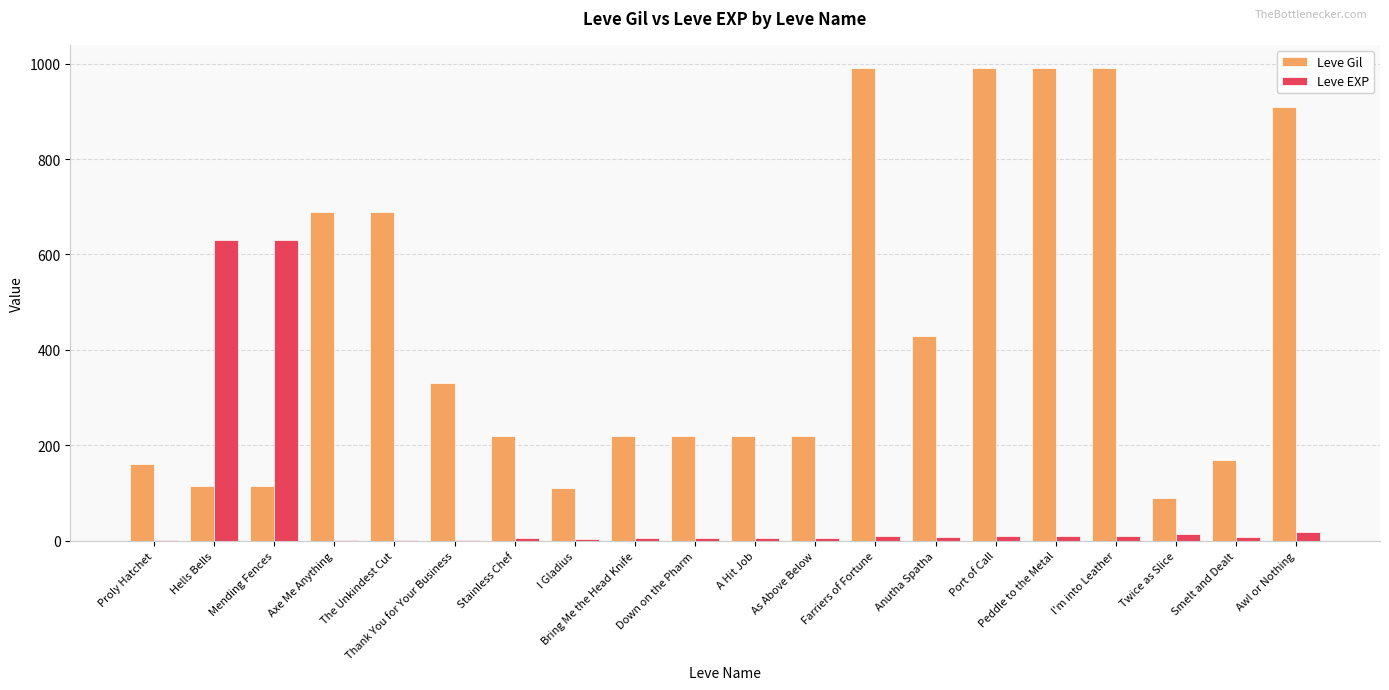

The Leve Gil series shows 77 at A Hit Job. True or false?

False